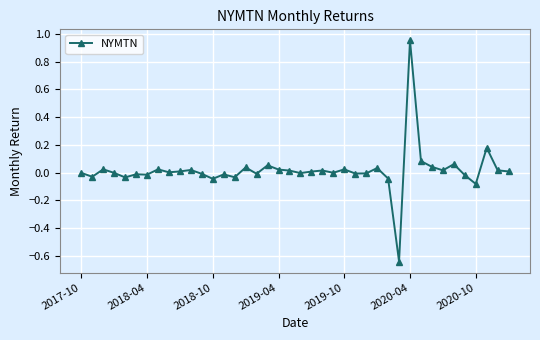

What is the difference between the maximum and minimum values?

1.6